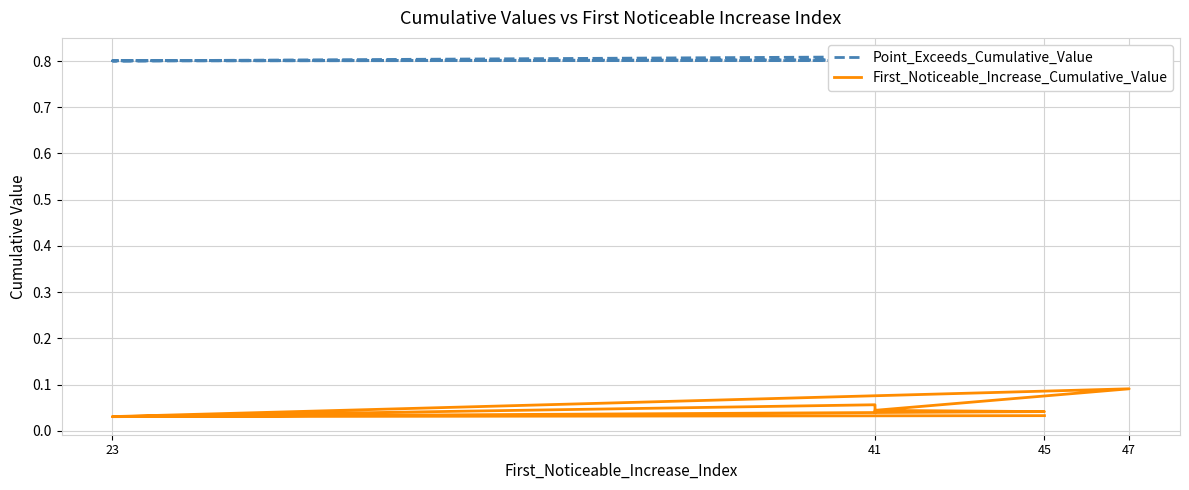

True or false: First_Noticeable_Increase_Cumulative_Value and Point_Exceeds_Cumulative_Value cross at least once.

False